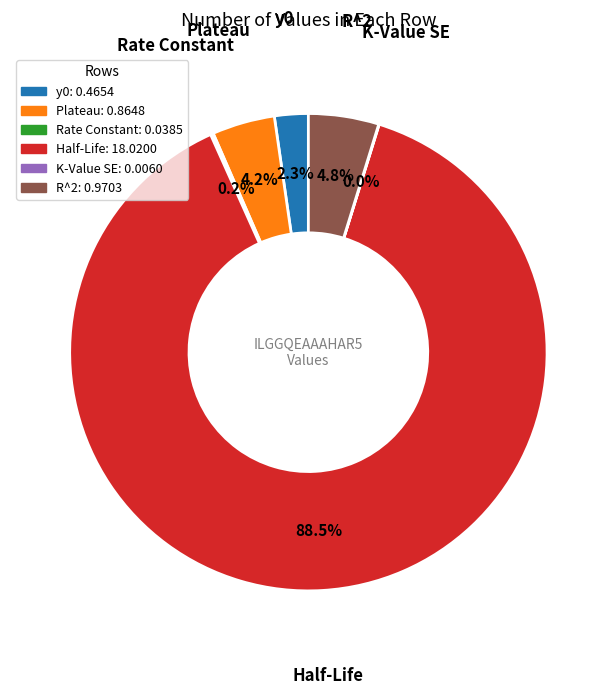

How much of the chart is everything except y0?

97.7%